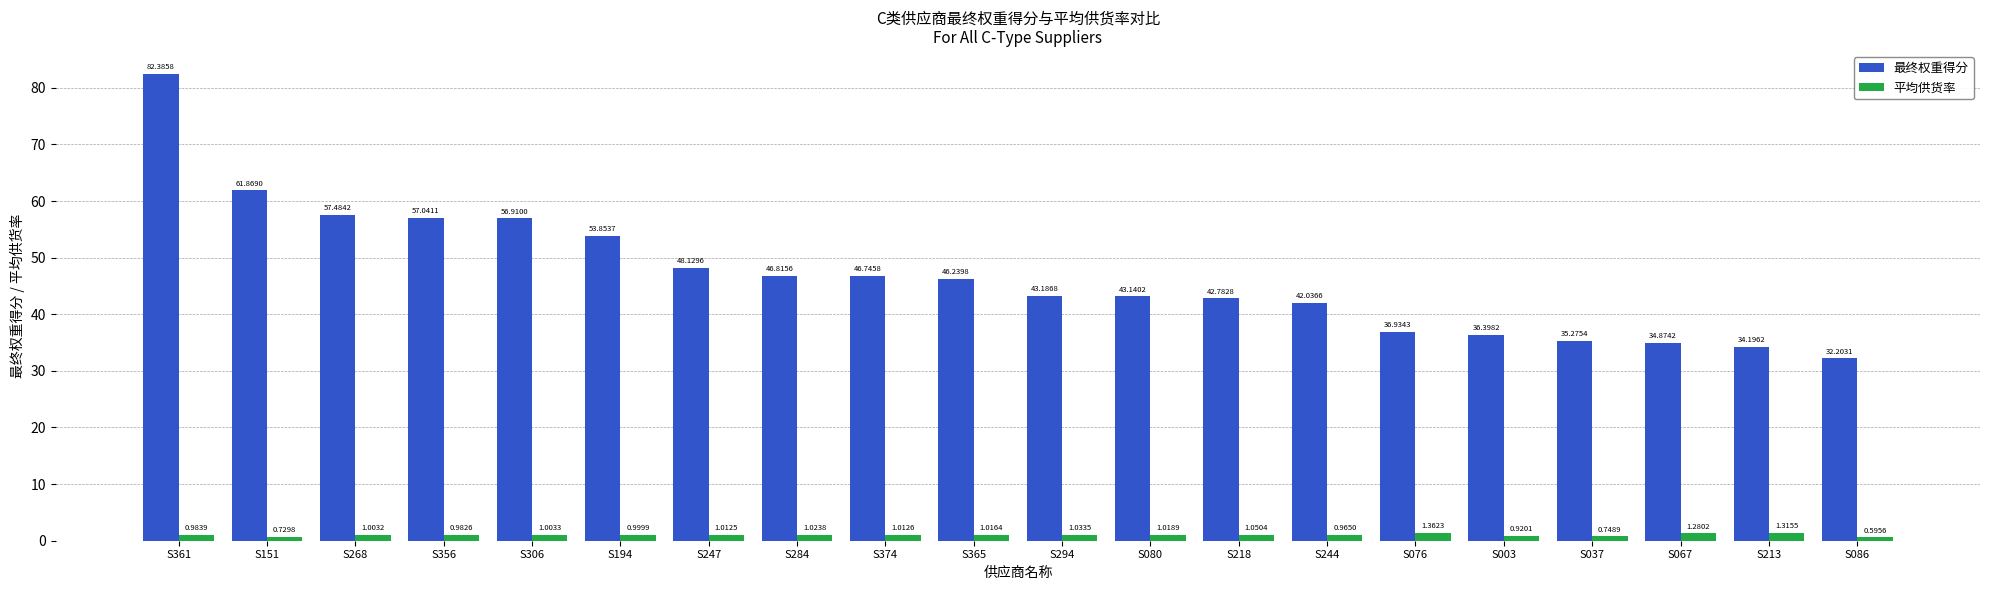

What is the label of the 19th bar from the right?

S151